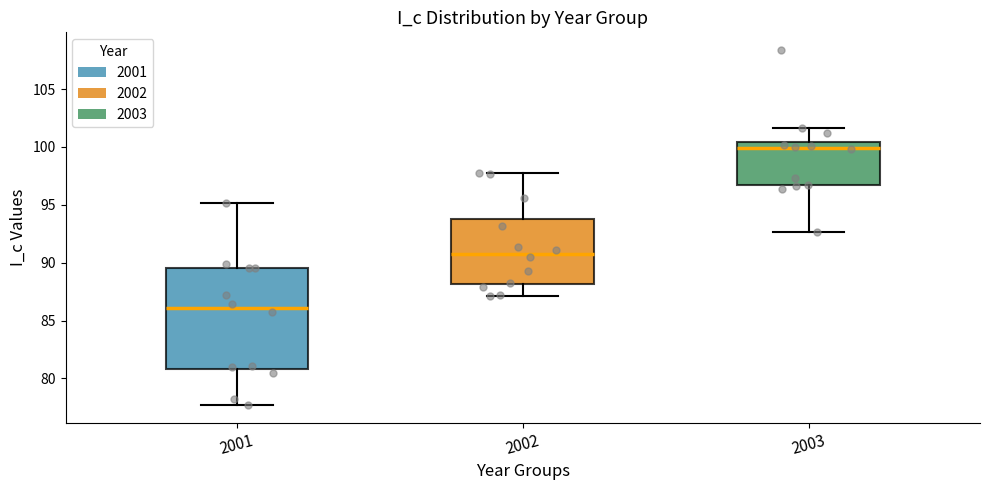

Reading left to right, transcribe this box plot: for each box, give where its median line is, the range the box spans, and where its two whiskers end, as read against the y-axis. The values are not printed on the chart, so give them approximately, as read against the axis.

2001: median 86.0, box 81.0 to 89.5, whiskers 77.5 to 95.0
2002: median 91.0, box 88.0 to 94.0, whiskers 87.0 to 98.0
2003: median 100.0, box 96.5 to 100.5, whiskers 92.5 to 101.5